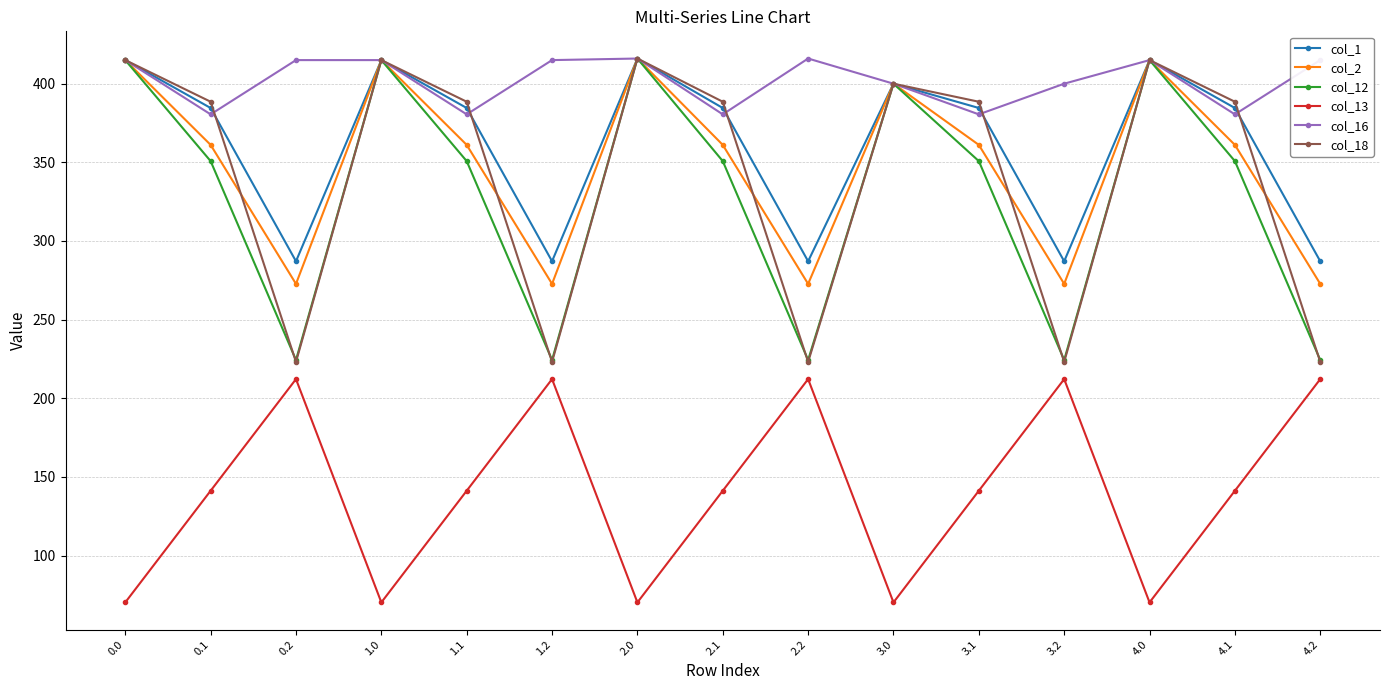

At how many categories does at least one series exceed 233?

15